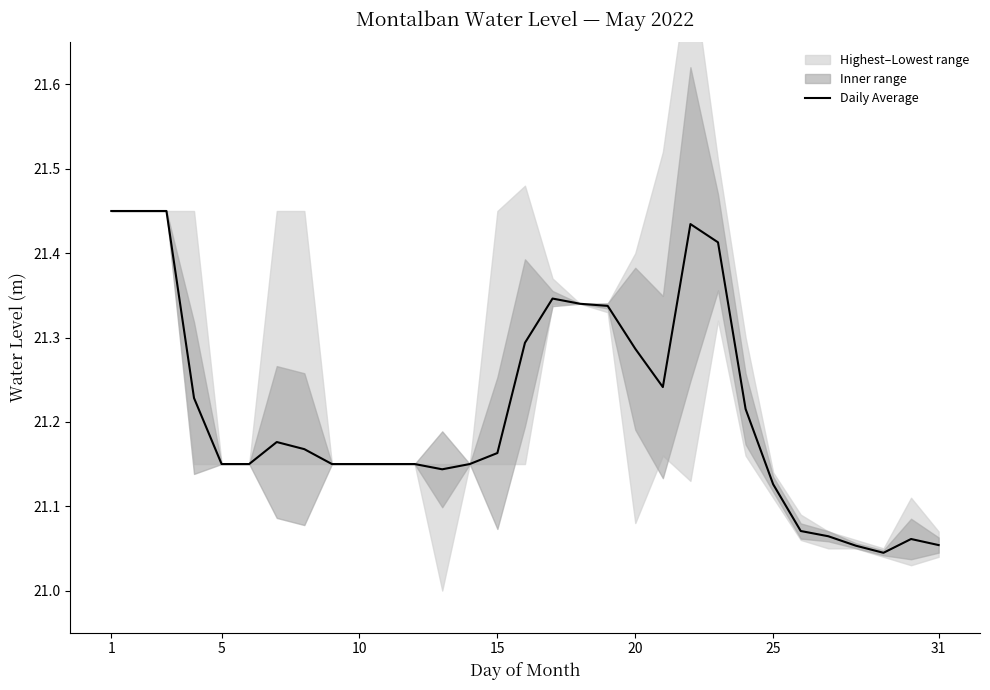

How many lines are shown in the chart?

1